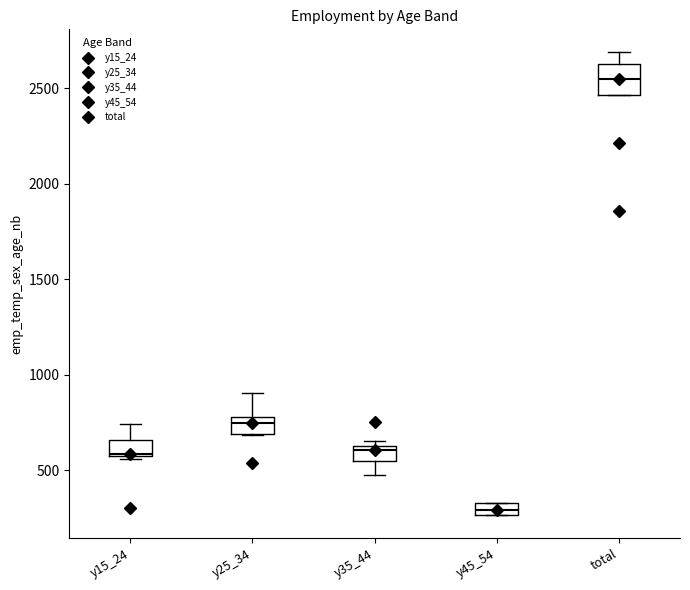

Where is the upper edge of the box for y15_24 on the y-axis? The values are not printed on the chart, so give them approximately, as read against the axis.

650